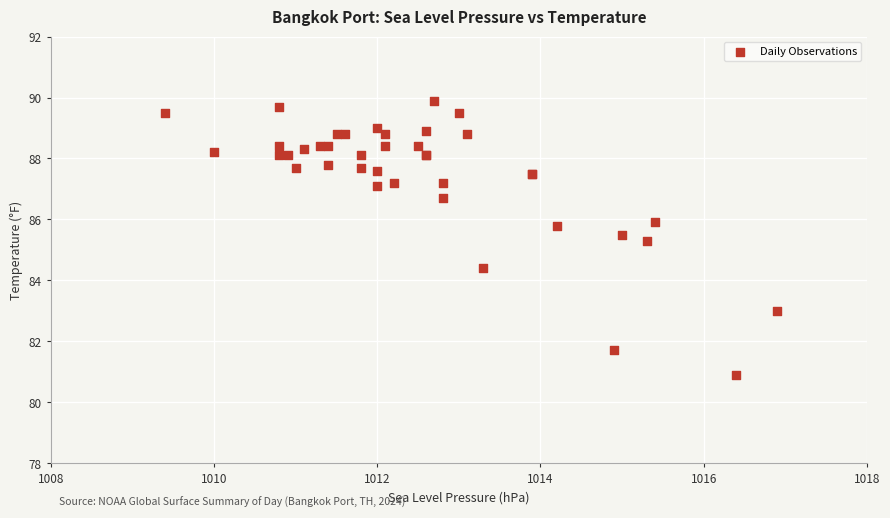

What Y value in the scatter plot is closest to 85?

85.3